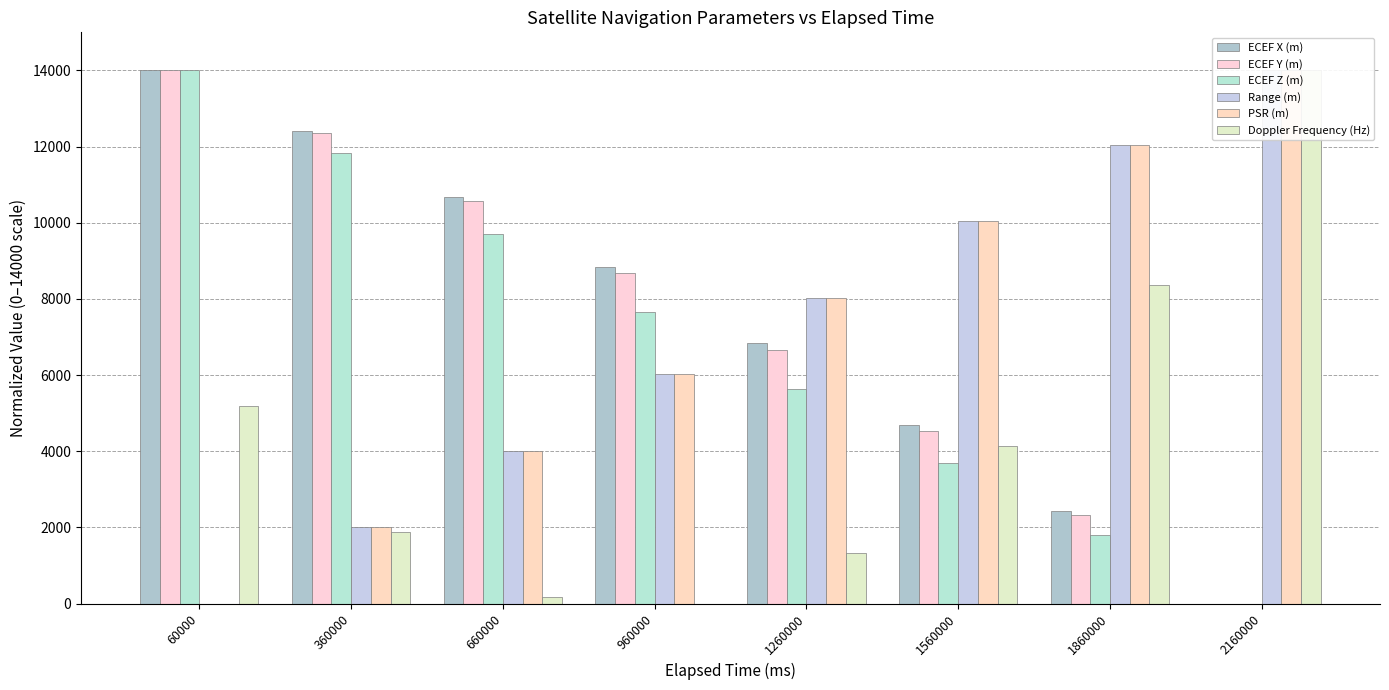

How many series are shown in this chart?

6